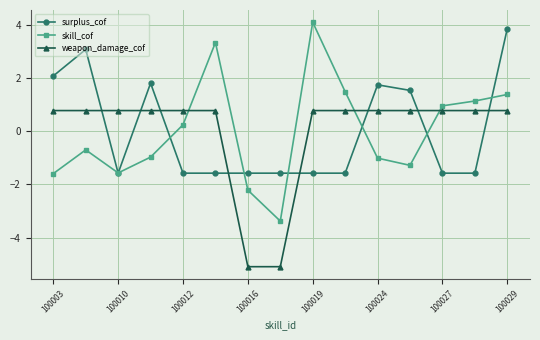

After their last crossing, which series has the higher values: weapon_damage_cof or surplus_cof?

surplus_cof